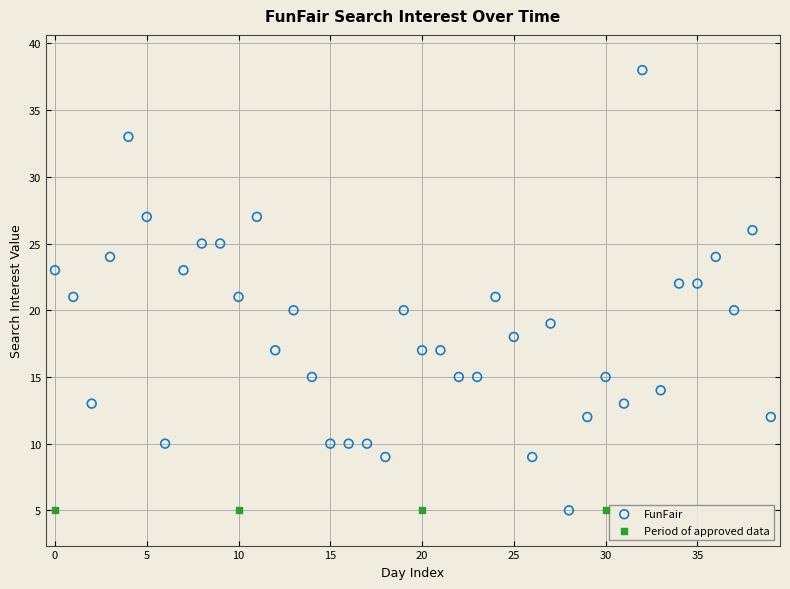

Which series contains the highest Y value?

FunFair